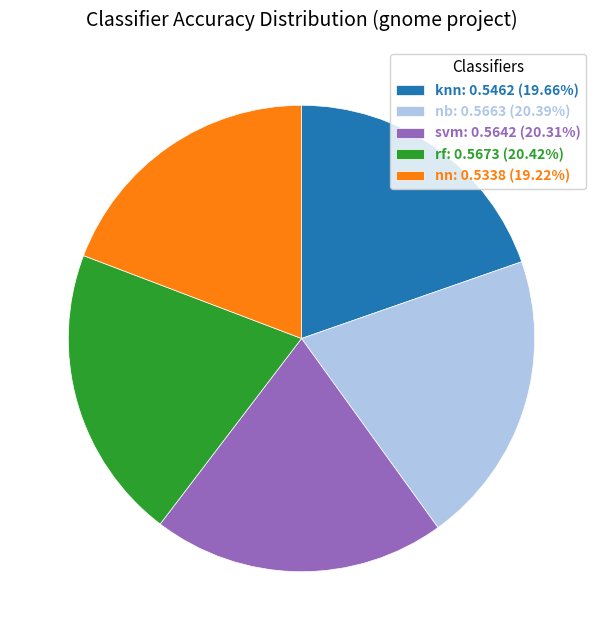

Count the number of slices in the pie.

5